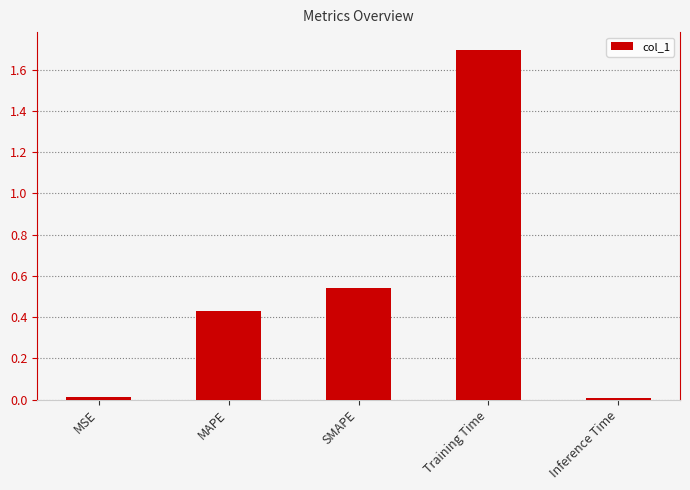

What is the difference between the maximum and second lowest values?

1.7